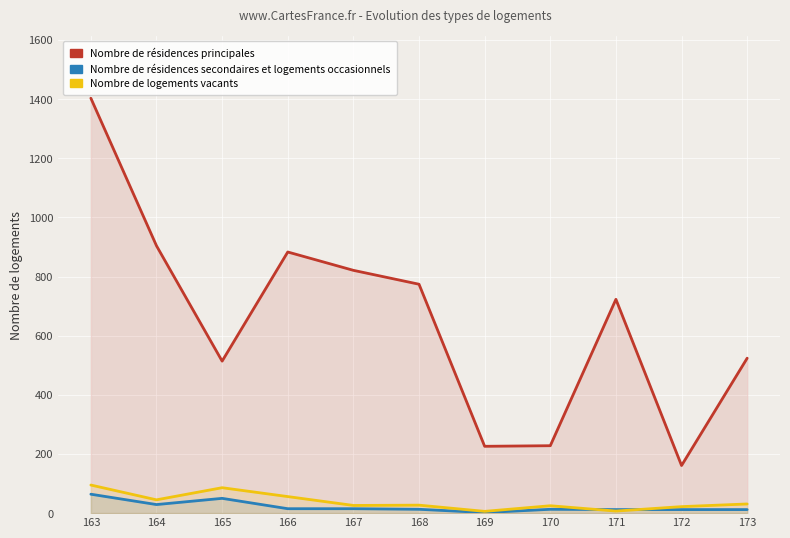

True or false: Nombre de logements vacants and Nombre de résidences principales intersect in this chart.

False